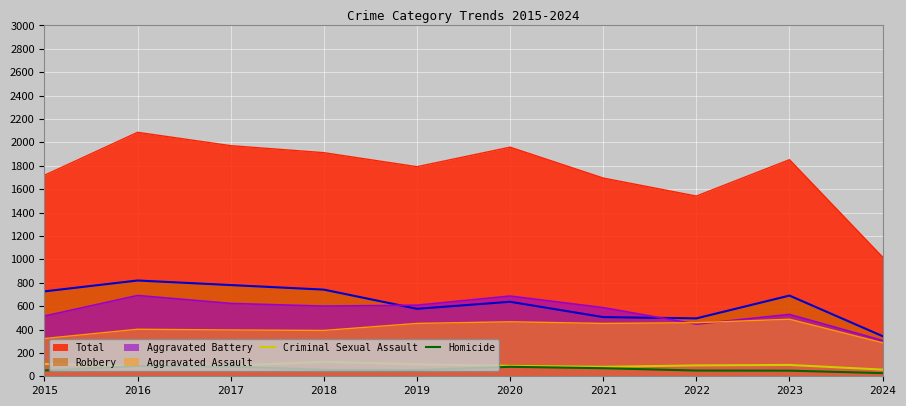

What is the value of the Criminal Sexual Assault point at the 4th from the left?

123